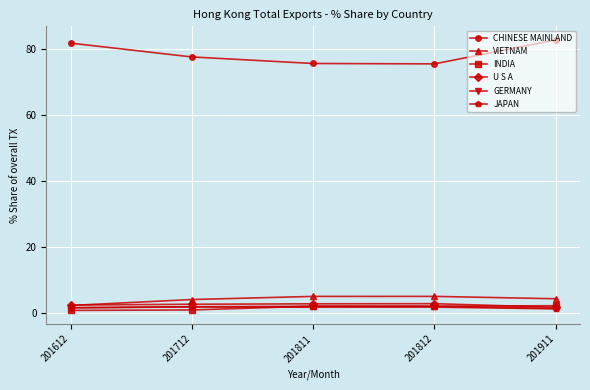

Is this an area chart (filled region under the line)?

No